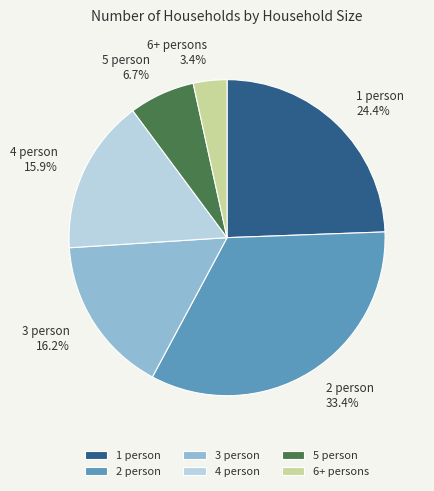

To the nearest percent, what is the average slice percentage?

17%